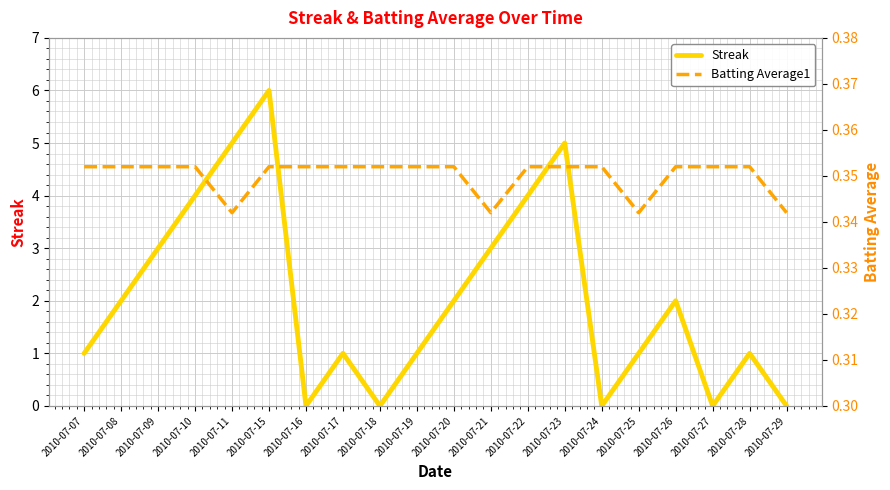

List the series in order of their overall mean, lowest first.

Batting Average1, Streak